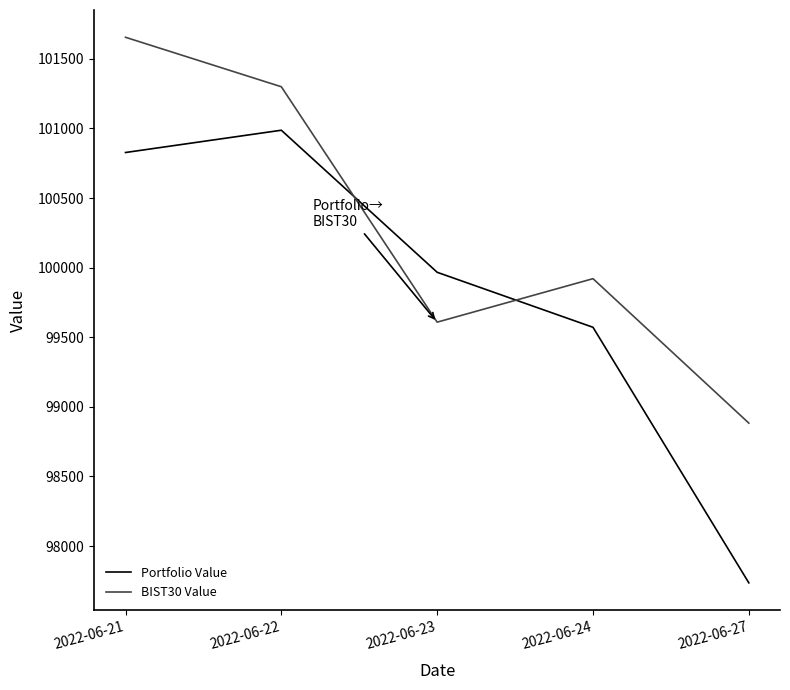

What is the sum of all BIST30 Value values?

501368.0